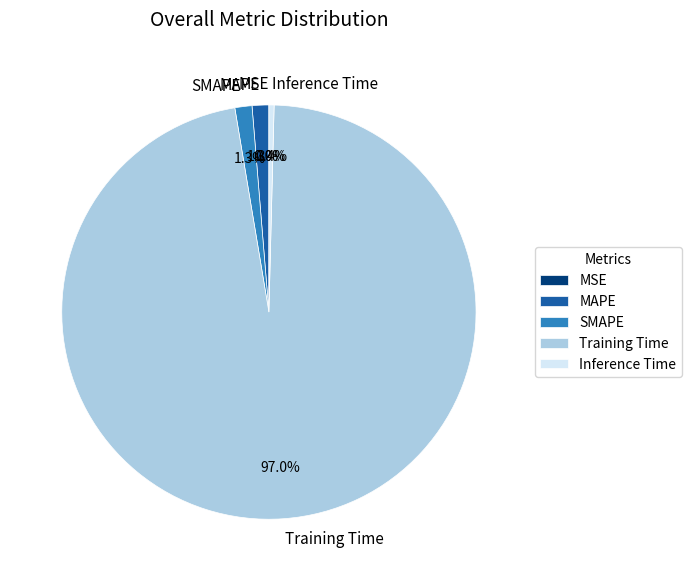

Is there a majority slice in this chart?

Yes